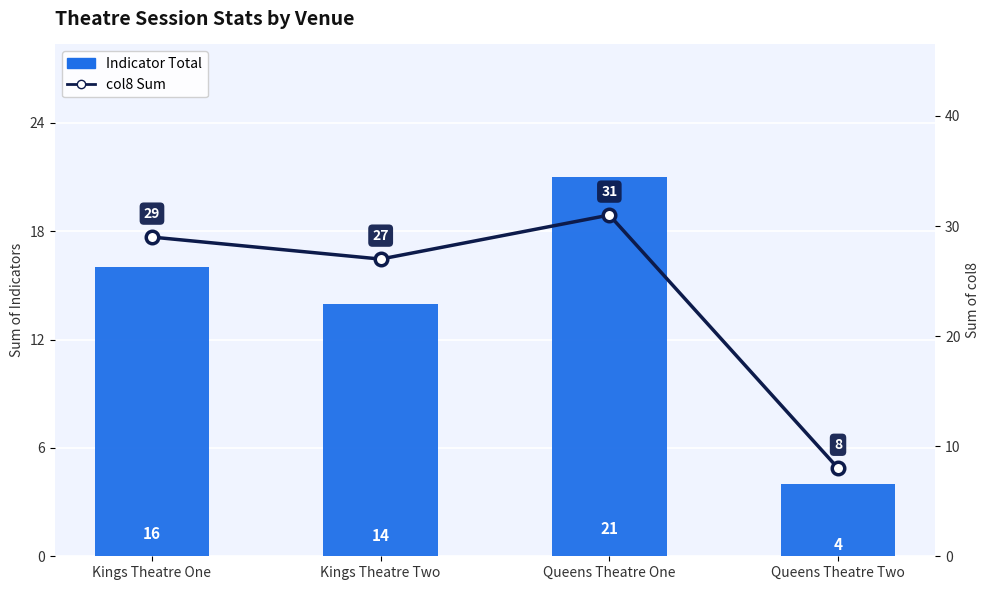

What is the minimum value shown in the chart?

4